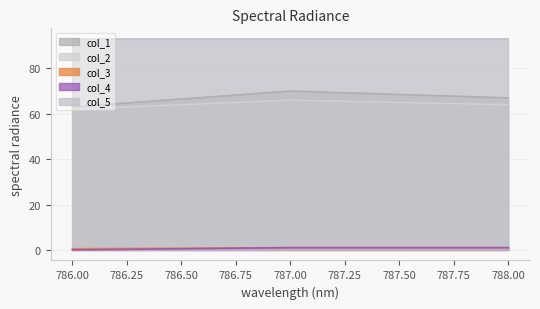

The value of col_1 at 786.00 is 63.0. True or false?

True